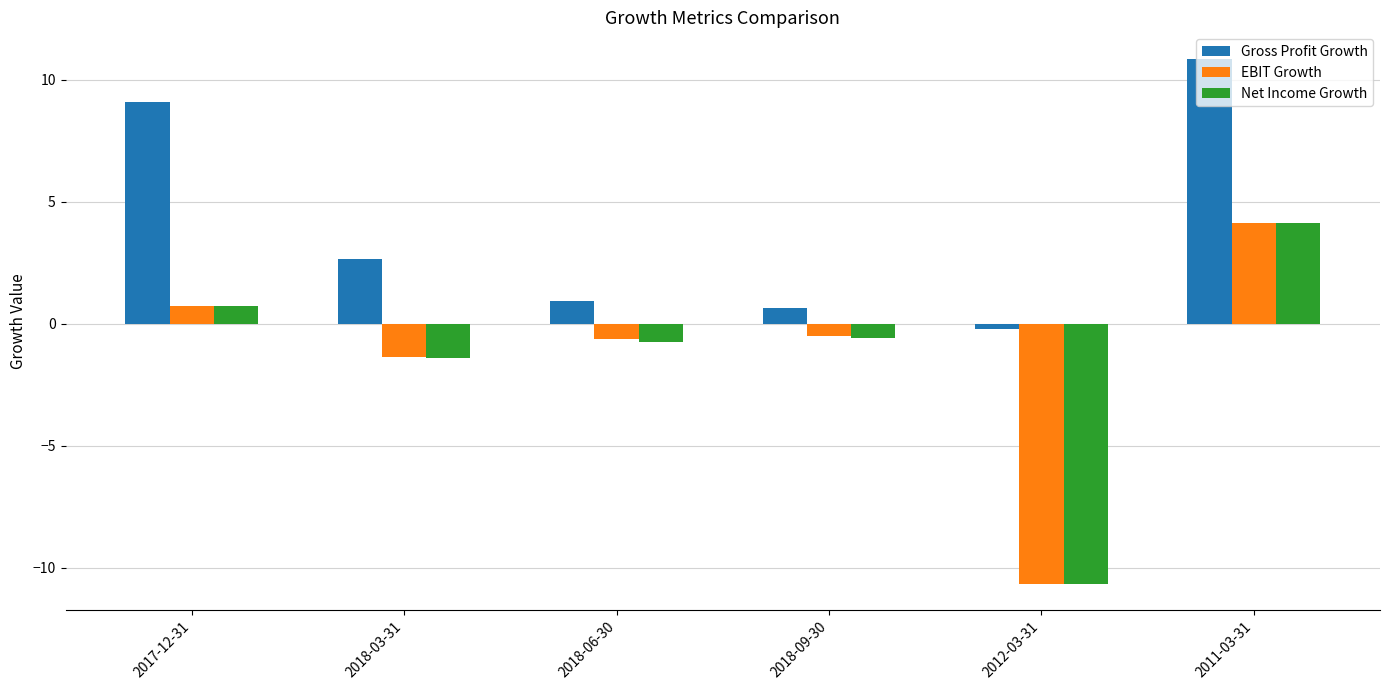

What is the label of the 3rd bar from the left?

2018-06-30